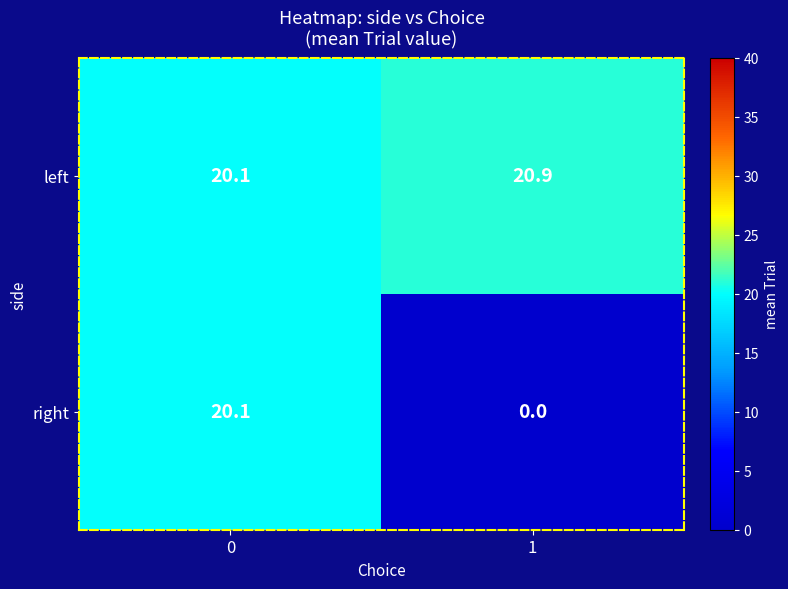

Which series changed the most between 0 and 1?

right